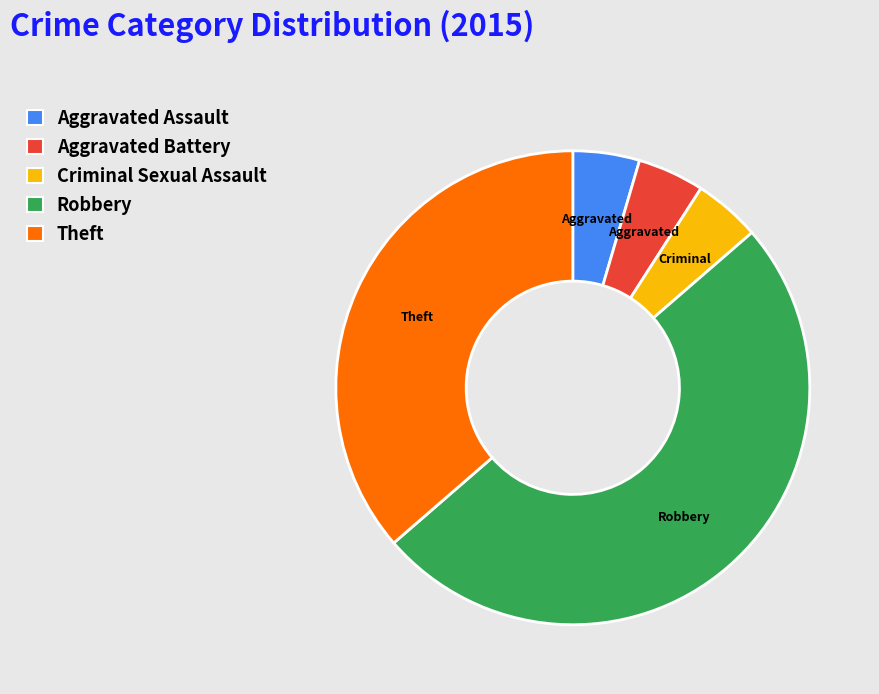

Between Theft and Criminal Sexual Assault, which is larger?

Theft